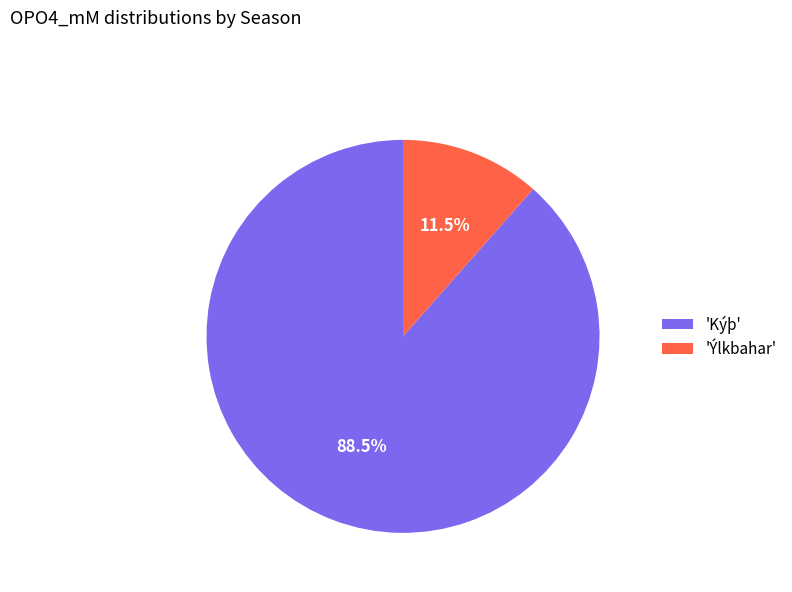

Which category has the smallest portion of the pie?

'Ýlkbahar'